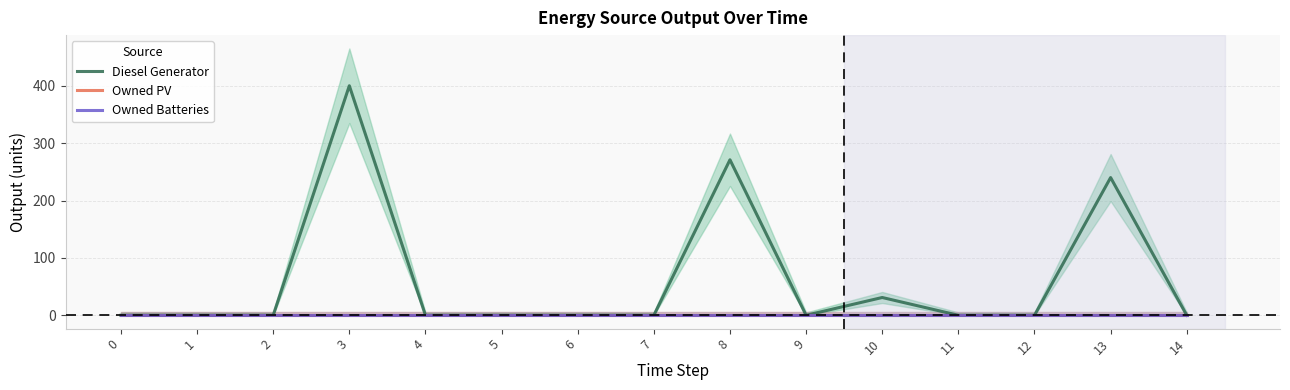

Is this an area chart (filled region under the line)?

No